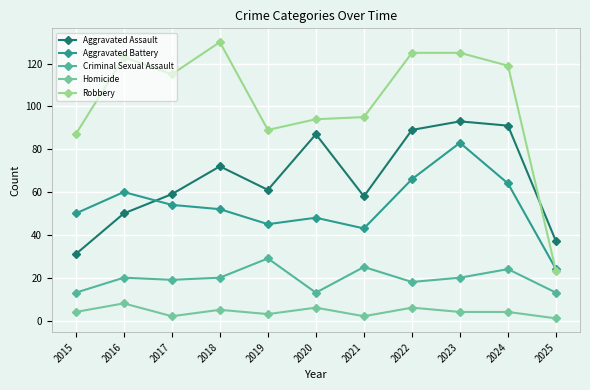

Between 2015 and 2019, which series saw the biggest shift?

Aggravated Assault